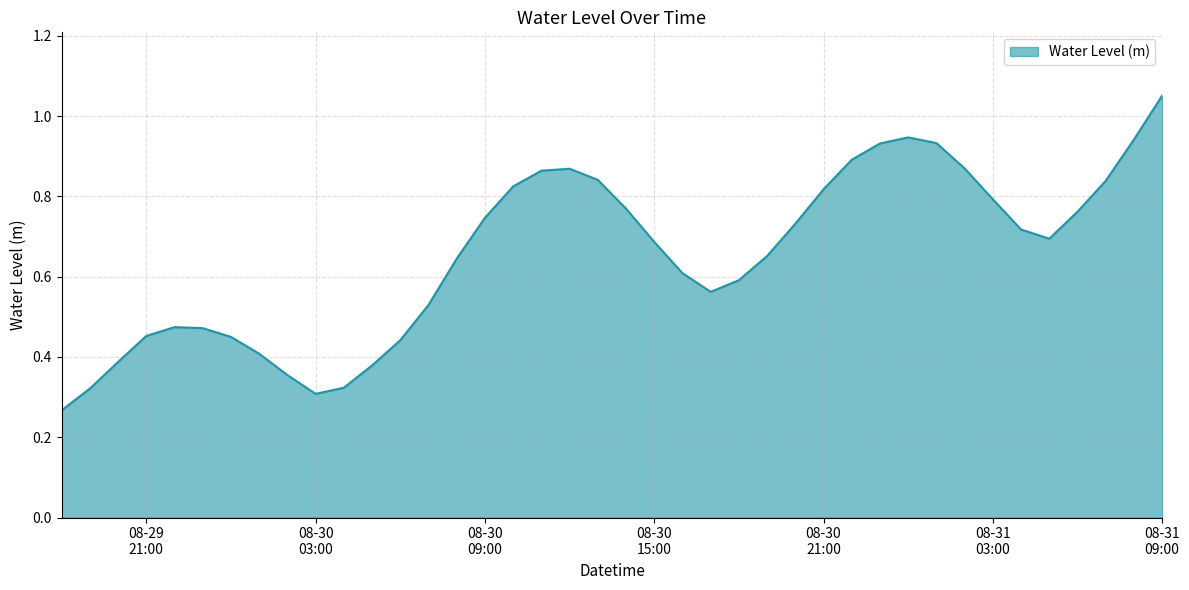

What is the label of the 3rd point from the right?

2024-08-31 07:00:00